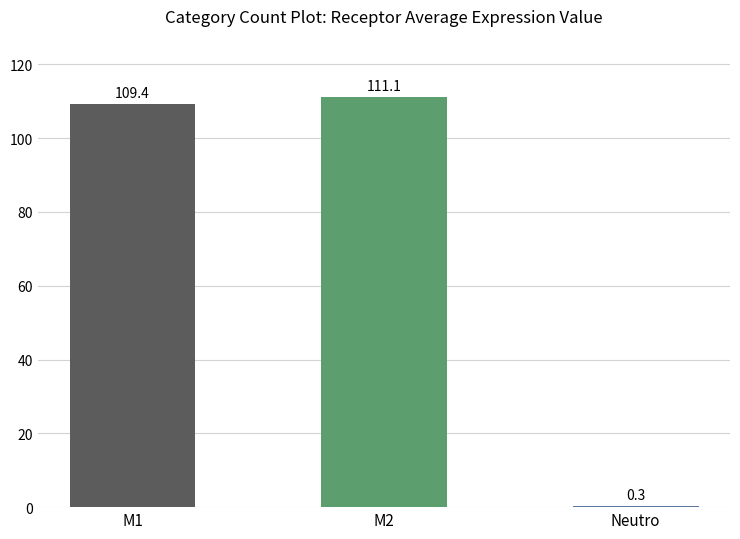

What value does the data have at M1?

109.4